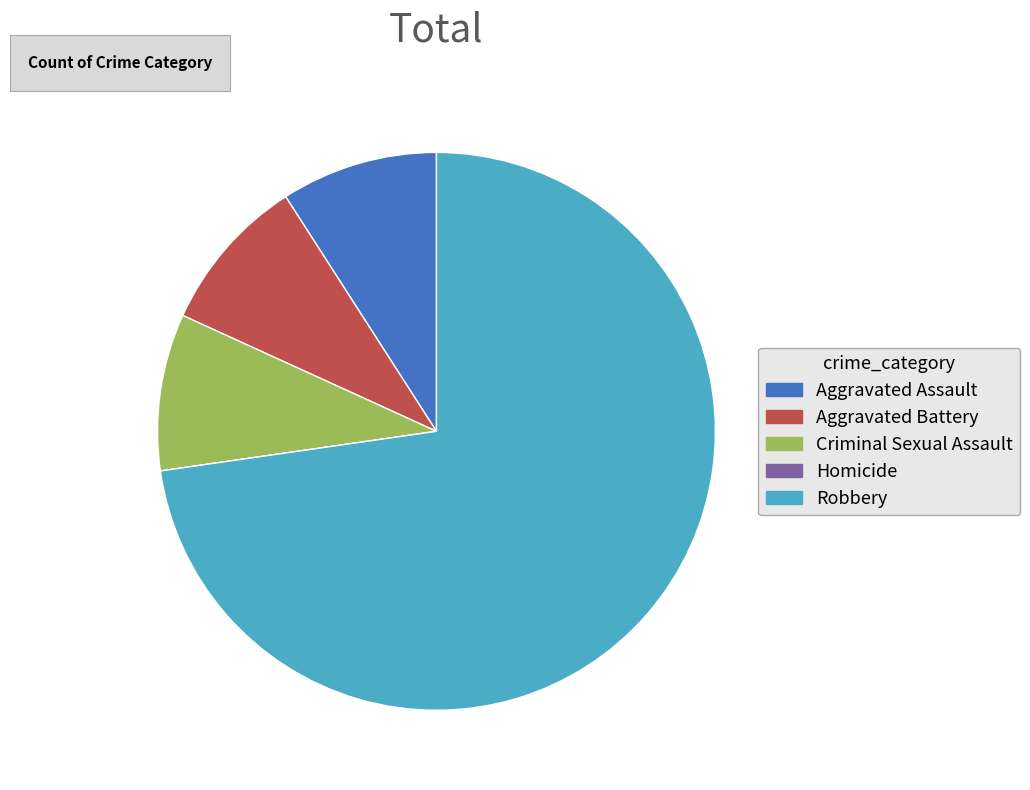

True or false: Robbery accounts for 67% of the total.

False